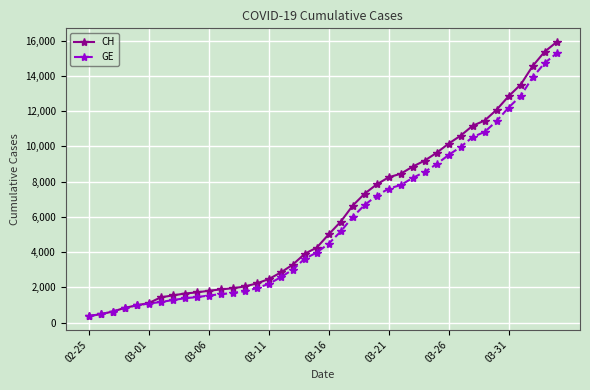

What is the maximum value shown in the chart?

15926